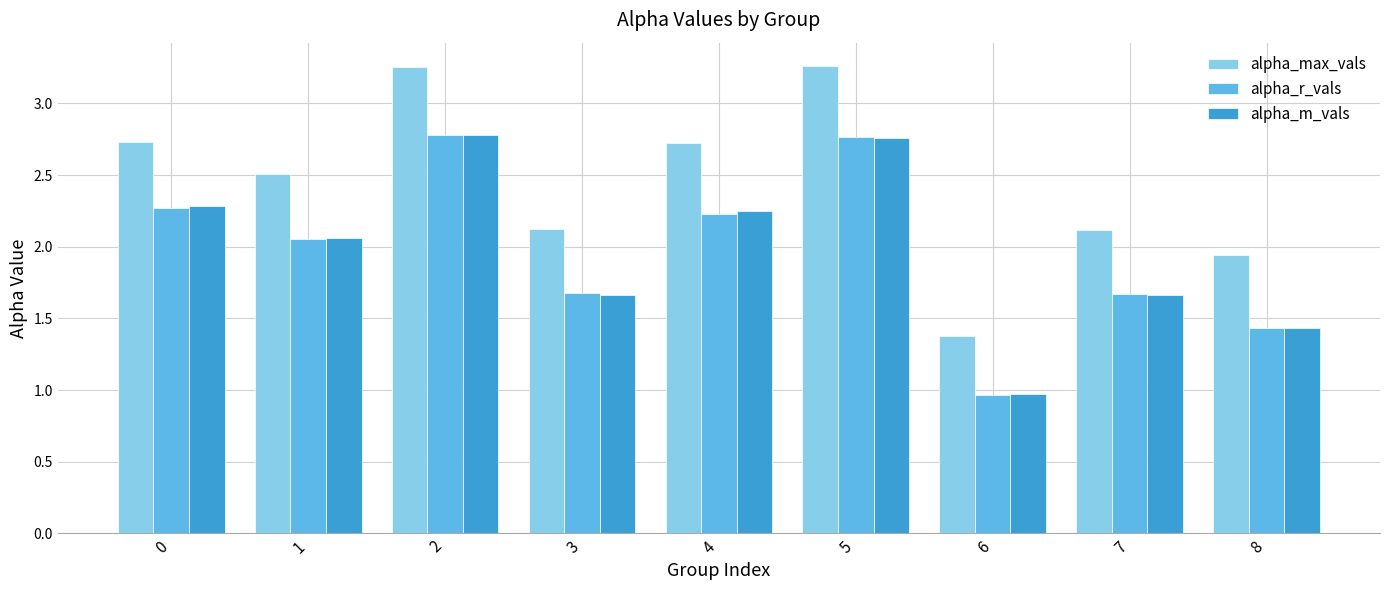

What is the average value of the alpha_max_vals series?

2.4